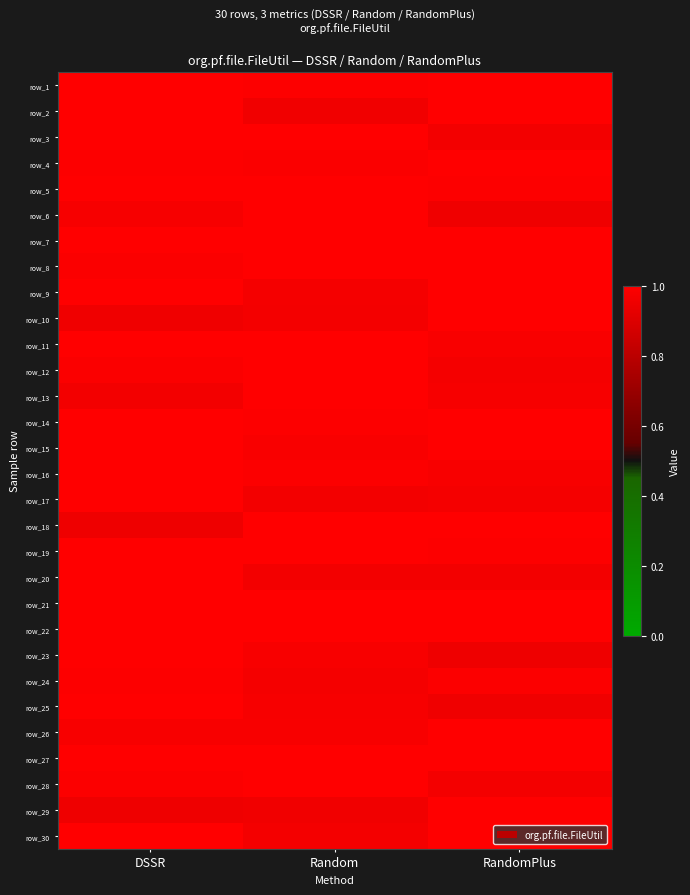

What is the sum of all row_27 values?

3.0